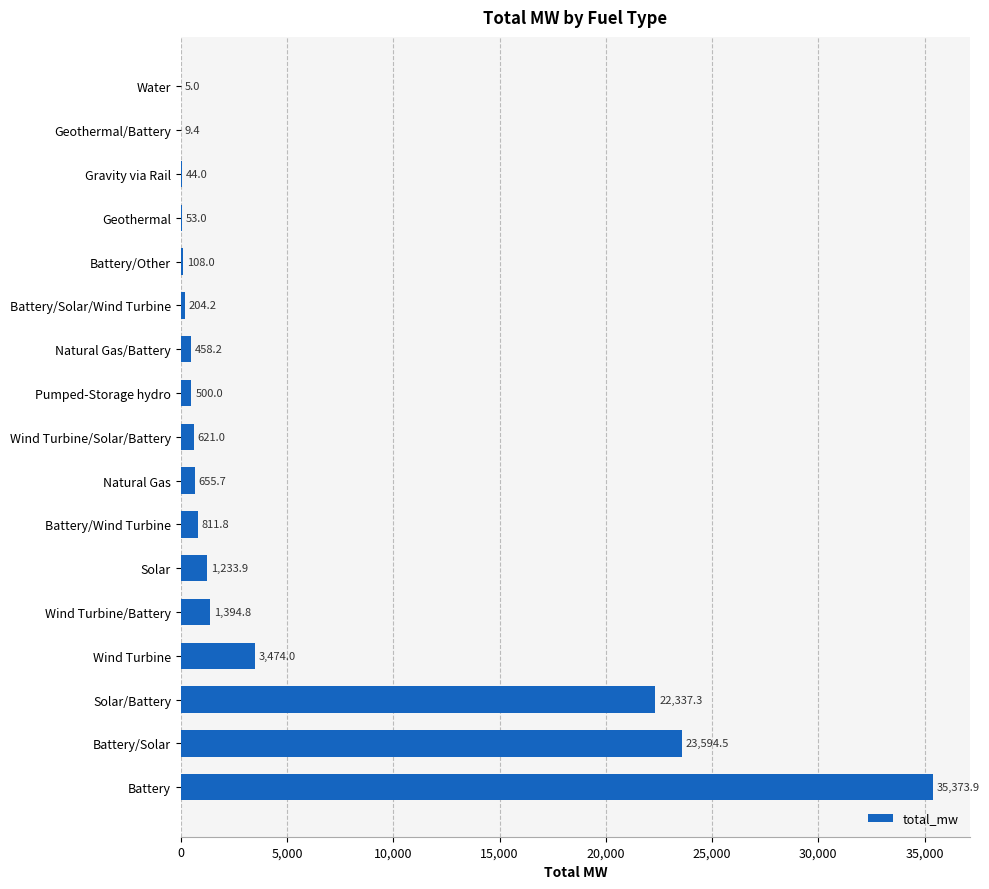

What is the change in value from Battery to Gravity via Rail?

-35329.9